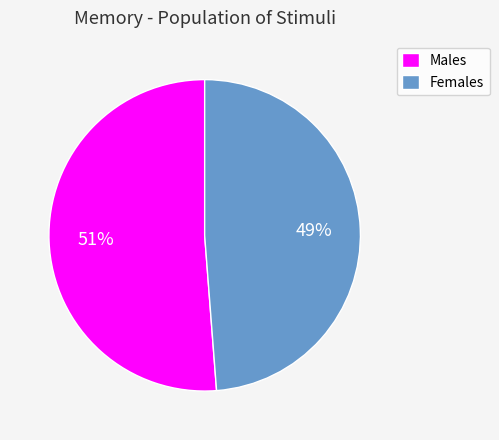

What is the ratio of the value at Females to the value at Males?

1.0